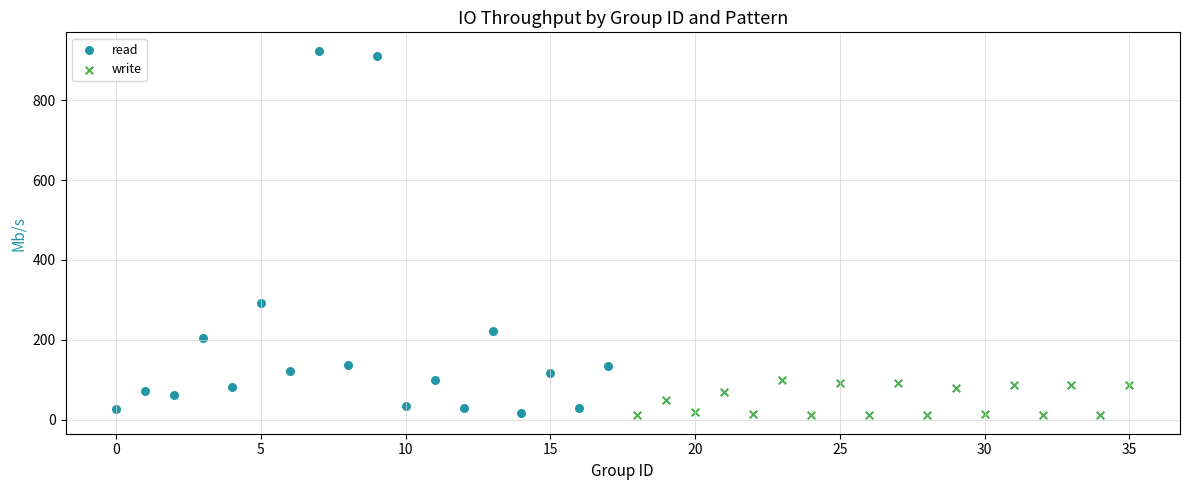

Which series contains the highest Y value?

read